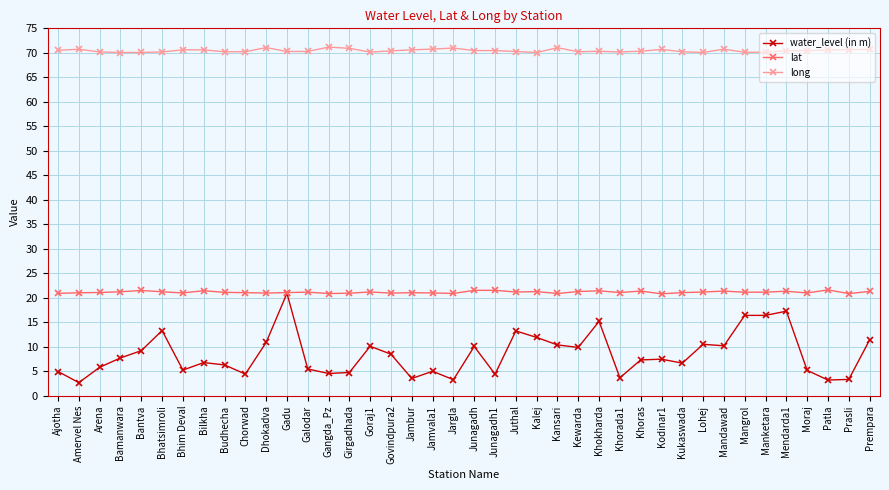

What is the average value of the long series?

70.5